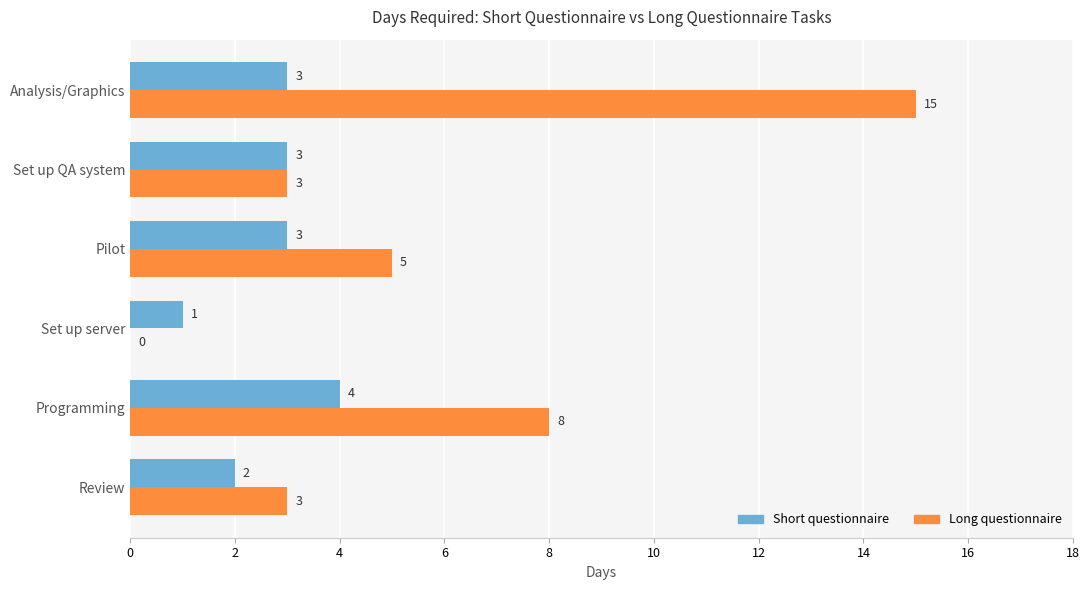

How many data points does each series have?

6